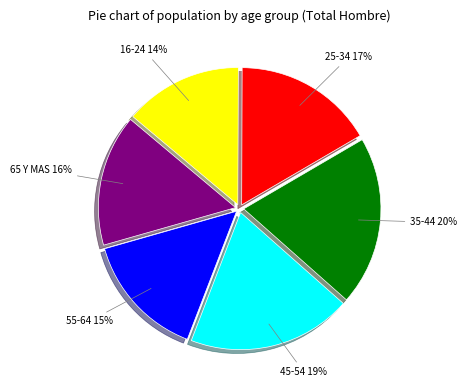

Which has a higher value, 45-54 or 16-24?

45-54